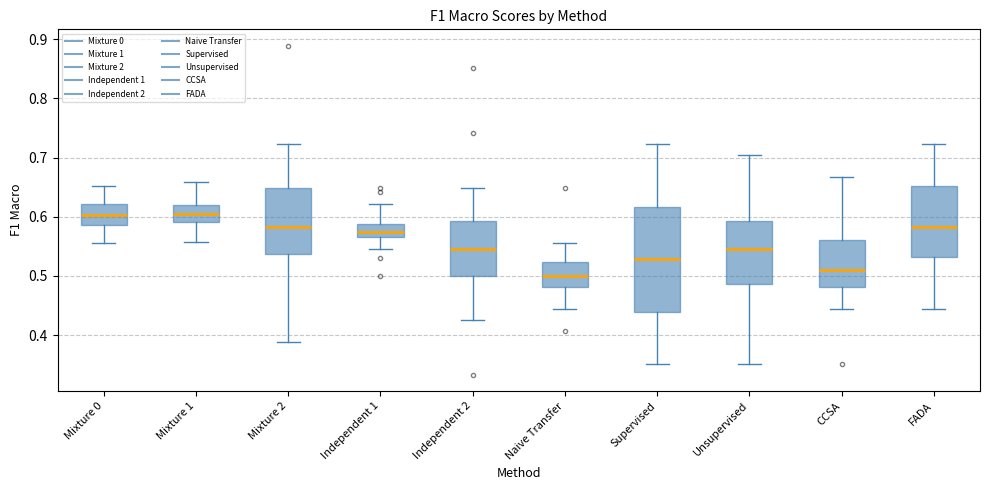

Reading left to right, transcribe this box plot: for each box, give where its median line is, the range the box spans, and where its two whiskers end, as read against the y-axis. The values are not printed on the chart, so give them approximately, as read against the axis.

Mixture 0: median 0.60, box 0.59 to 0.62, whiskers 0.56 to 0.65
Mixture 1: median 0.60, box 0.59 to 0.62, whiskers 0.56 to 0.66
Mixture 2: median 0.58, box 0.54 to 0.65, whiskers 0.39 to 0.72
Independent 1: median 0.57, box 0.56 to 0.59, whiskers 0.54 to 0.62
Independent 2: median 0.55, box 0.50 to 0.59, whiskers 0.43 to 0.65
Naive Transfer: median 0.50, box 0.48 to 0.52, whiskers 0.44 to 0.56
Supervised: median 0.53, box 0.44 to 0.62, whiskers 0.35 to 0.72
Unsupervised: median 0.55, box 0.49 to 0.59, whiskers 0.35 to 0.70
CCSA: median 0.51, box 0.48 to 0.56, whiskers 0.44 to 0.67
FADA: median 0.58, box 0.53 to 0.65, whiskers 0.44 to 0.72